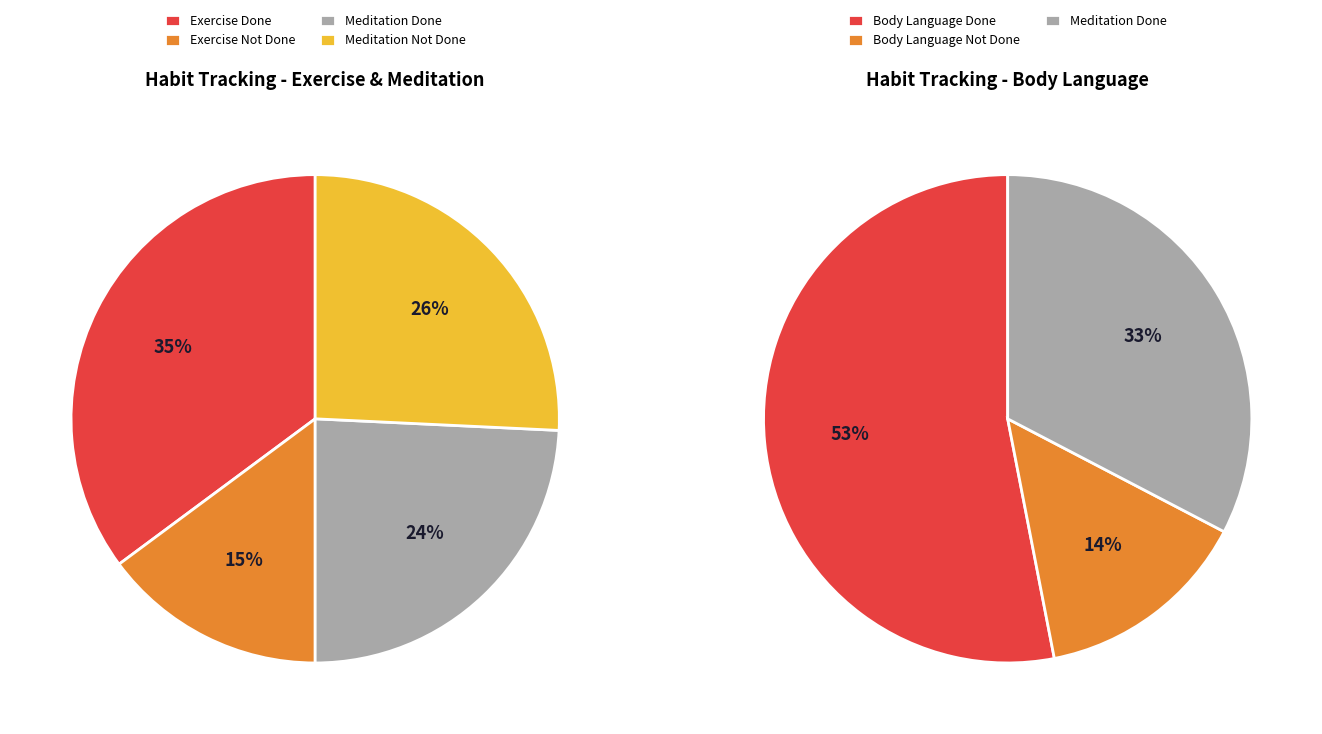

What percentage is the Meditation slice, to the nearest percent?

26%